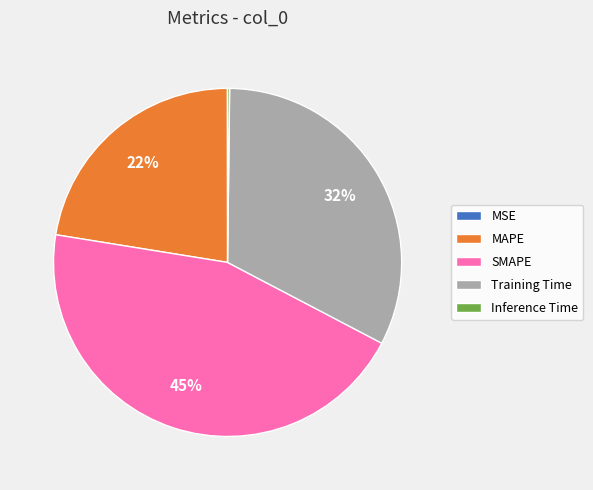

Which has a higher value, SMAPE or Training Time?

SMAPE